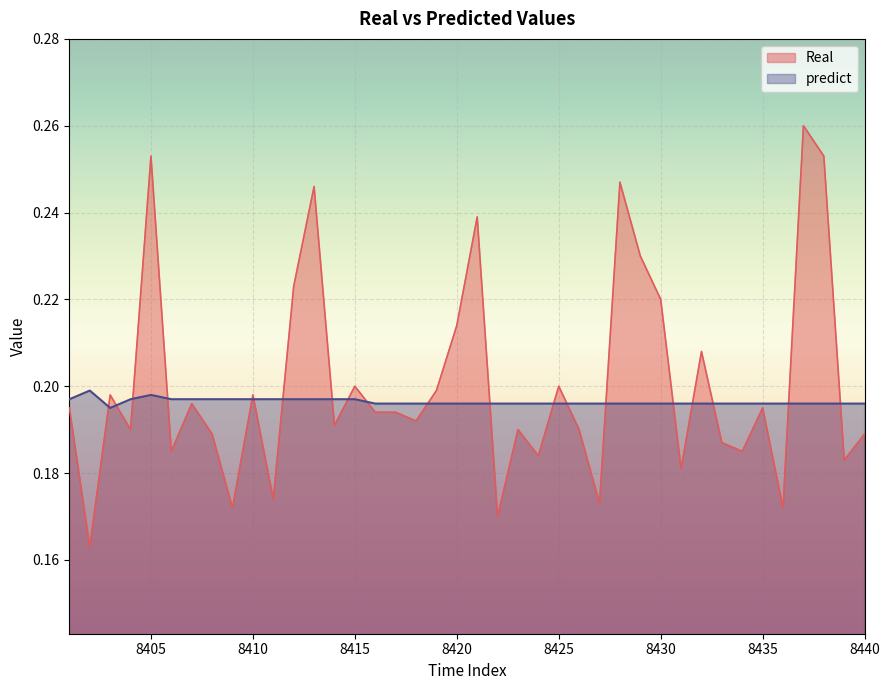

Count the number of data series in this chart.

2